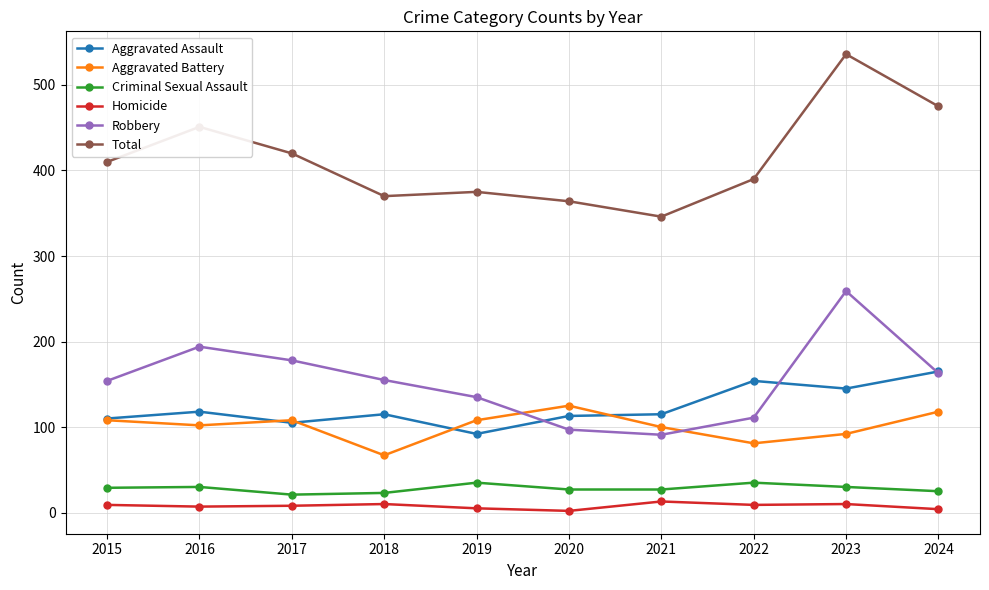

True or false: Robbery has more than 1 points higher than both neighbors.

True